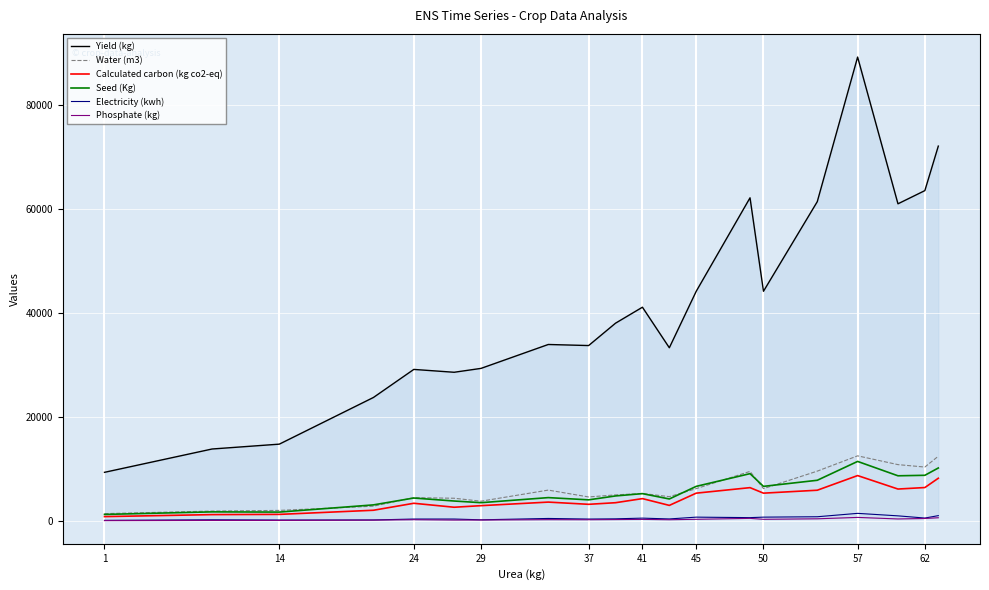

How many data points in Electricity (kwh) are above 473?

9